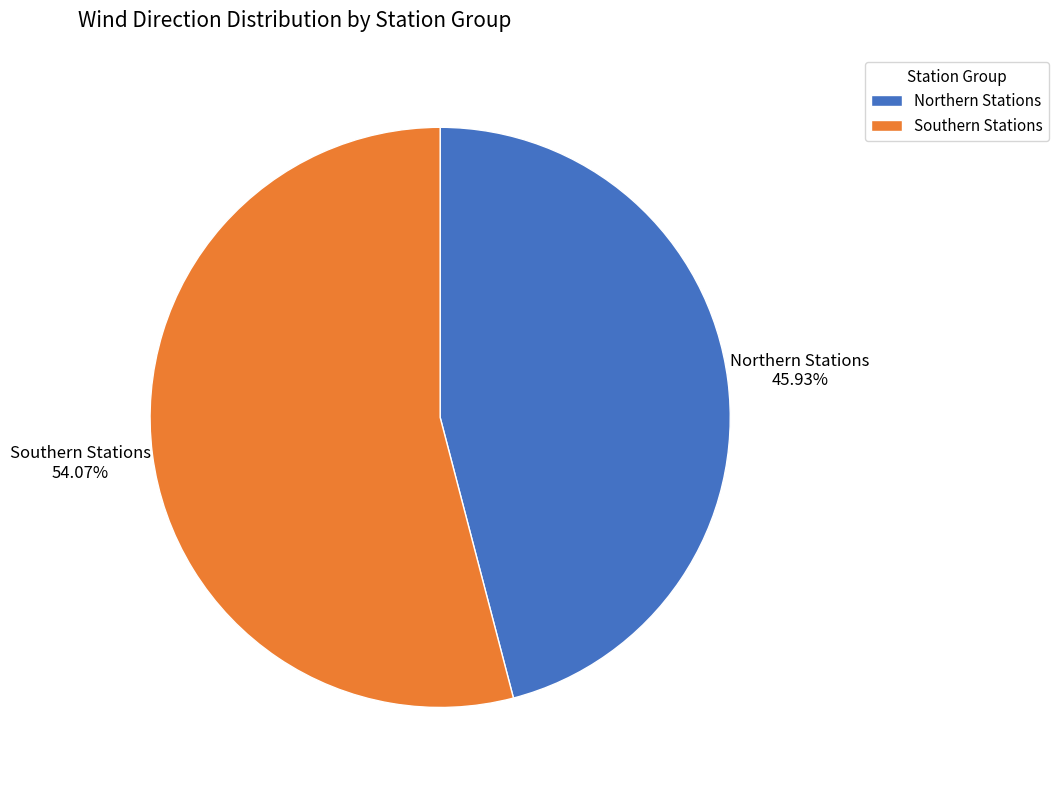

Which slice is the smallest?

Northern Stations